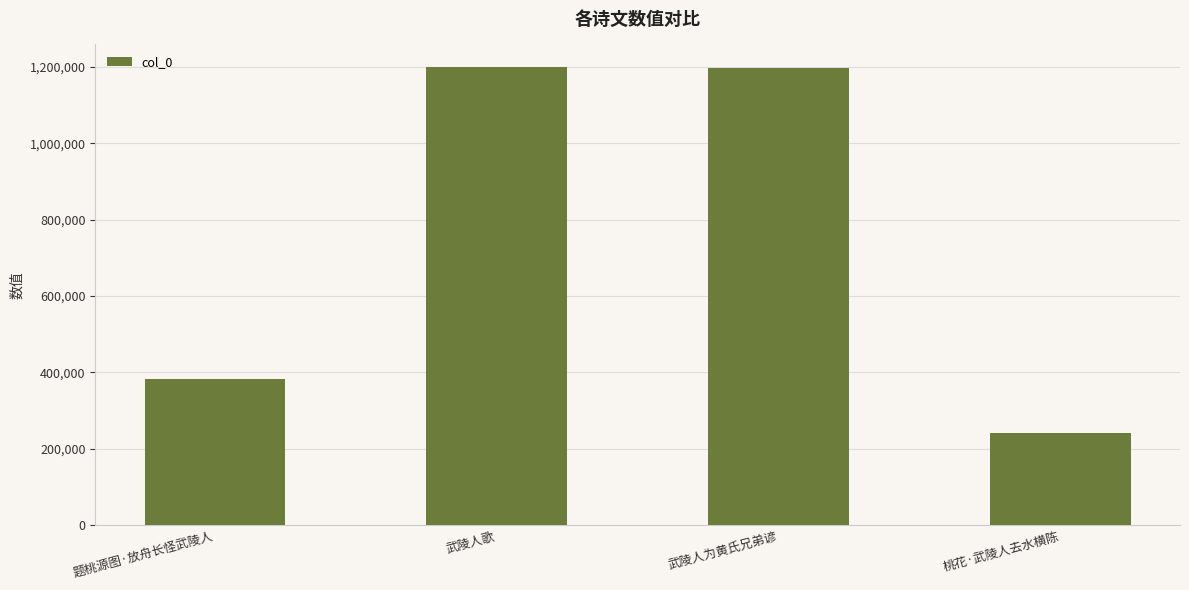

How many data points does each series have?

4